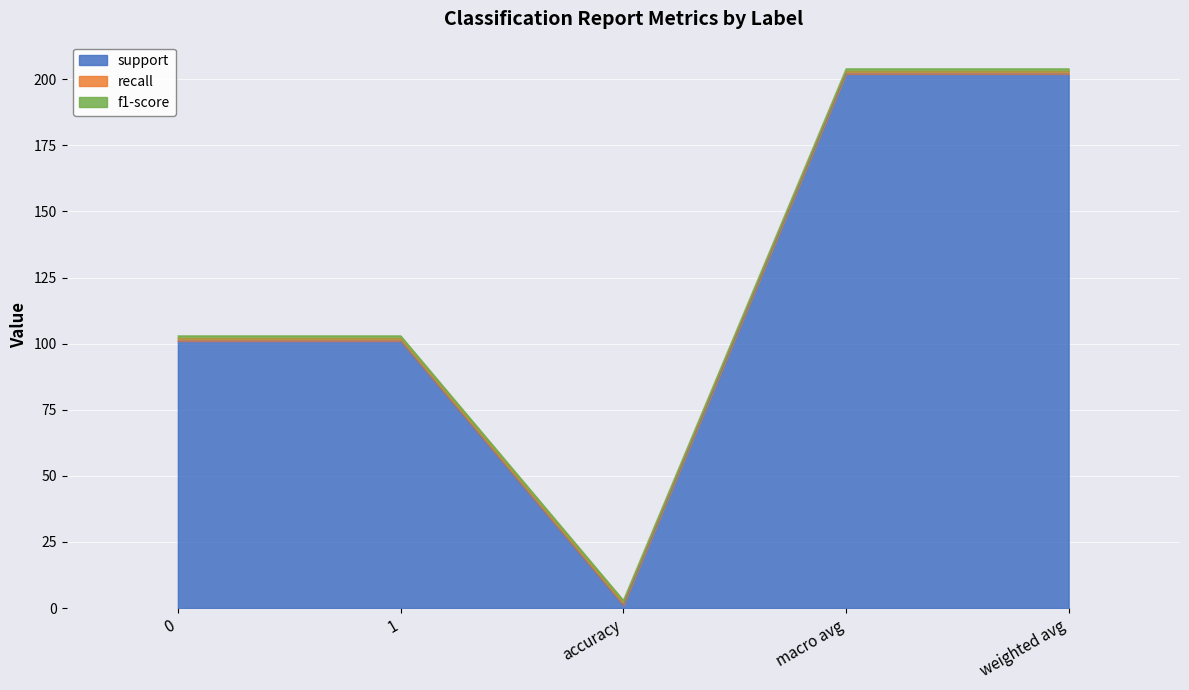

What is the minimum value shown in the chart?

1